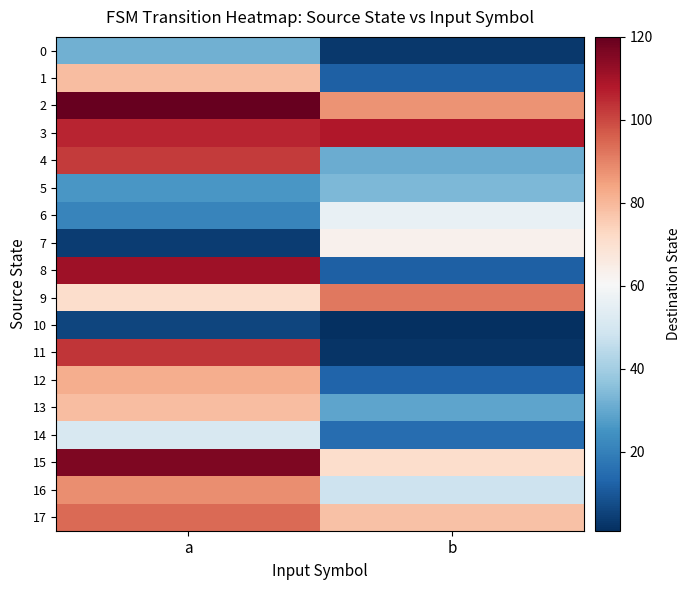

Between a and b, which series saw the biggest shift?

11